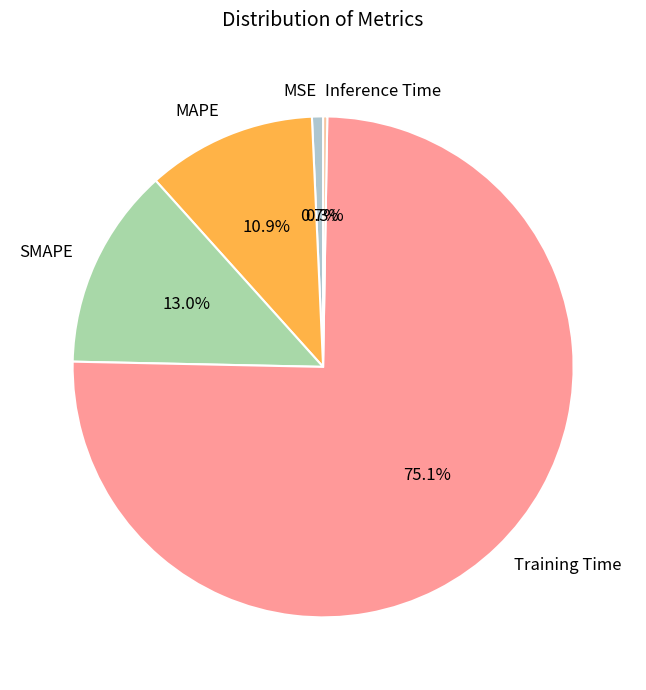

How much of the chart is everything except SMAPE?

87.0%